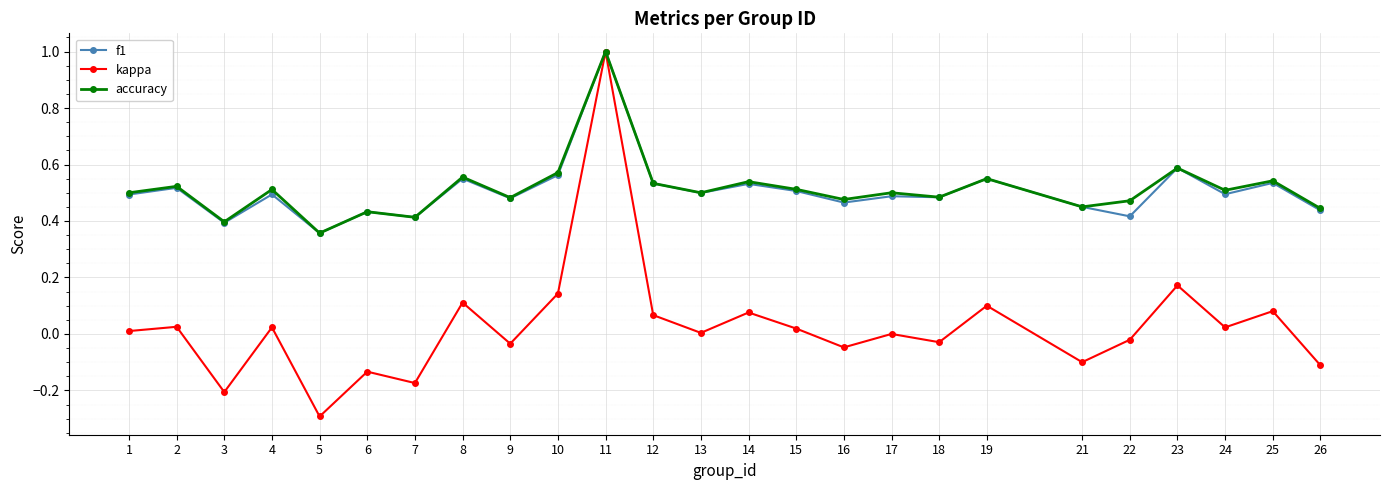

Which series has the largest range (max minus min)?

kappa